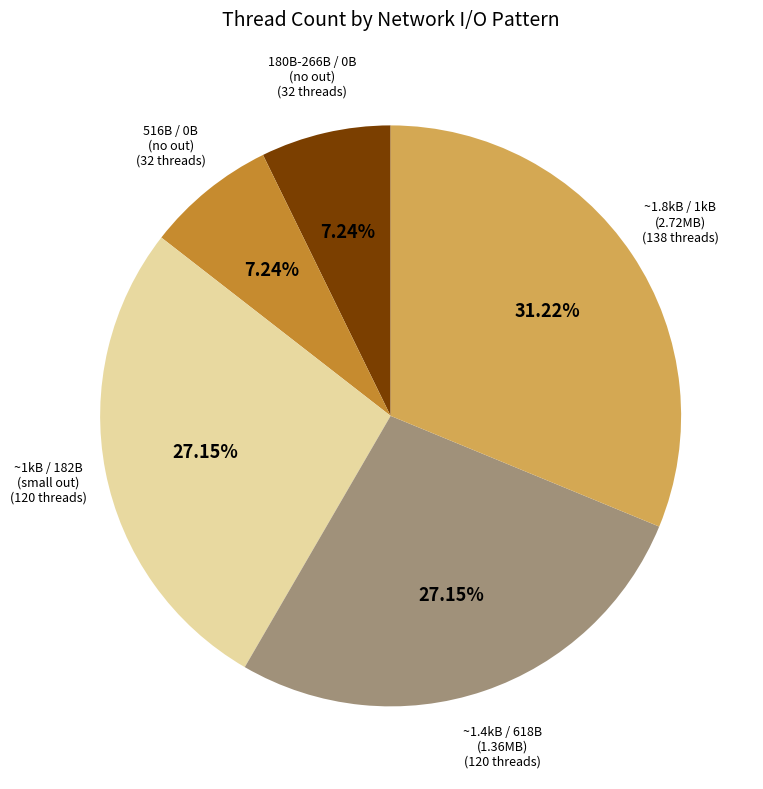

Is there any slice that represents more than half of the pie?

No